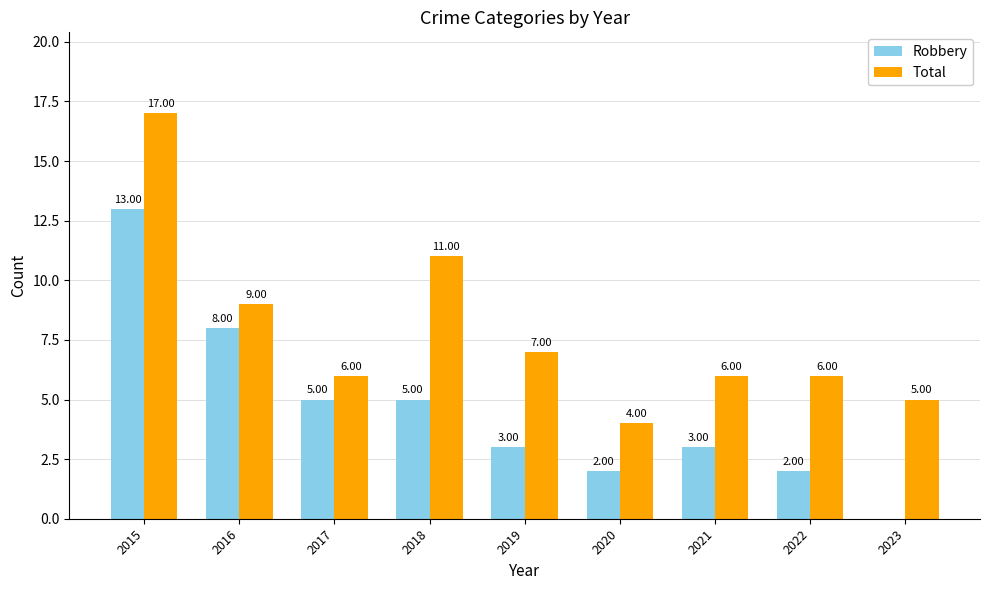

At which label is Total closest to 10?

2016